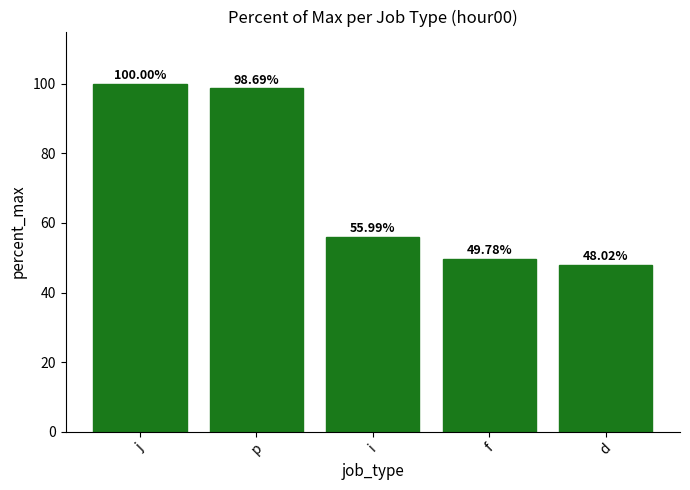

What is the difference between the maximum and second lowest values?

50.2